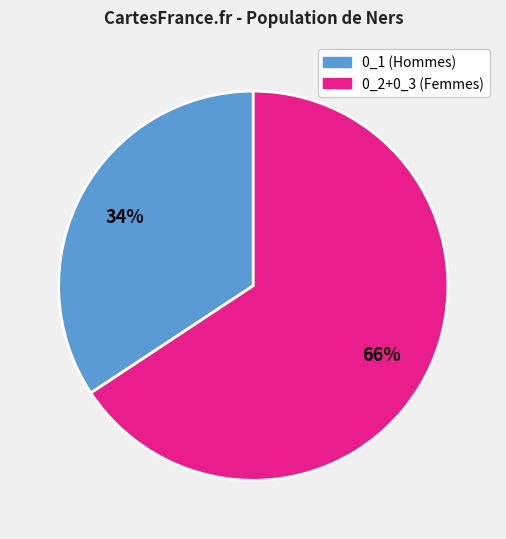

To the nearest percent, what is the combined percentage of 0_2+0_3 (Femmes) and 0_1 (Hommes)?

100%